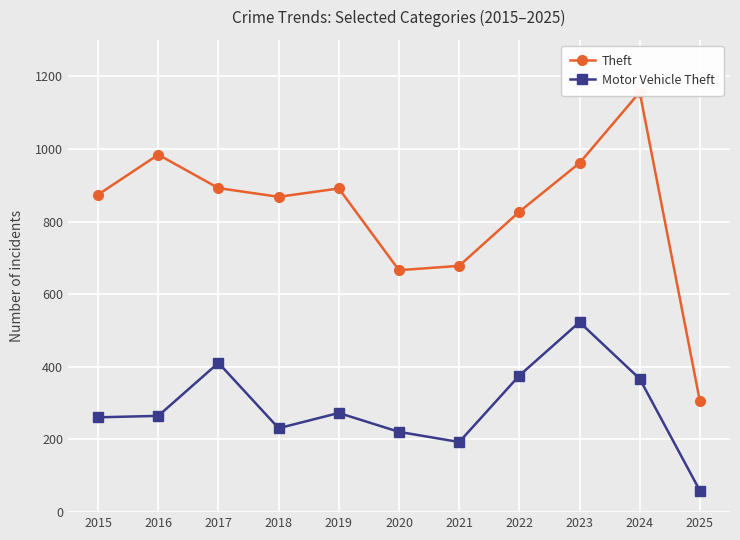

In Theft, how many points are higher than both neighbors (excluding endpoints)?

3